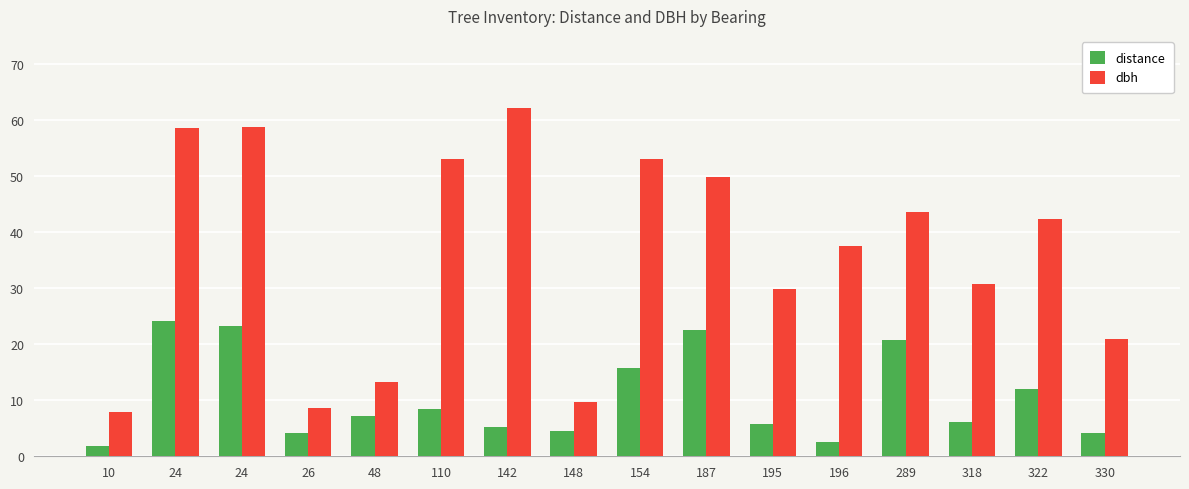

How many categories are shown in the chart?

16